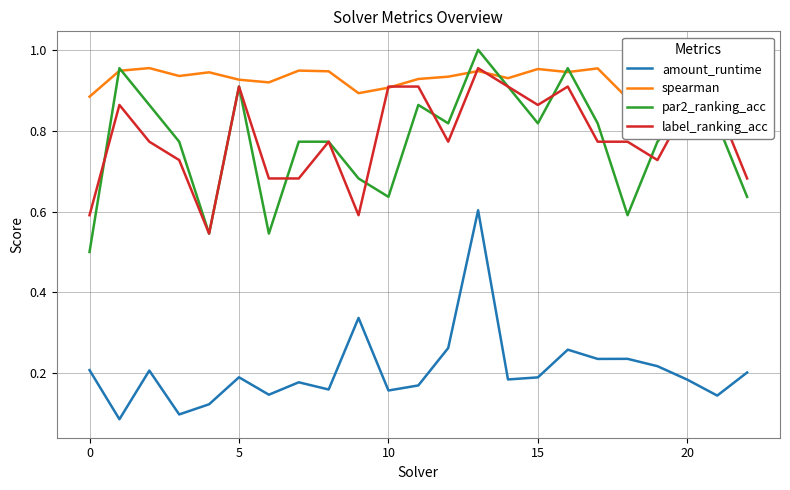

True or false: amount_runtime and par2_ranking_acc cross at least once.

False